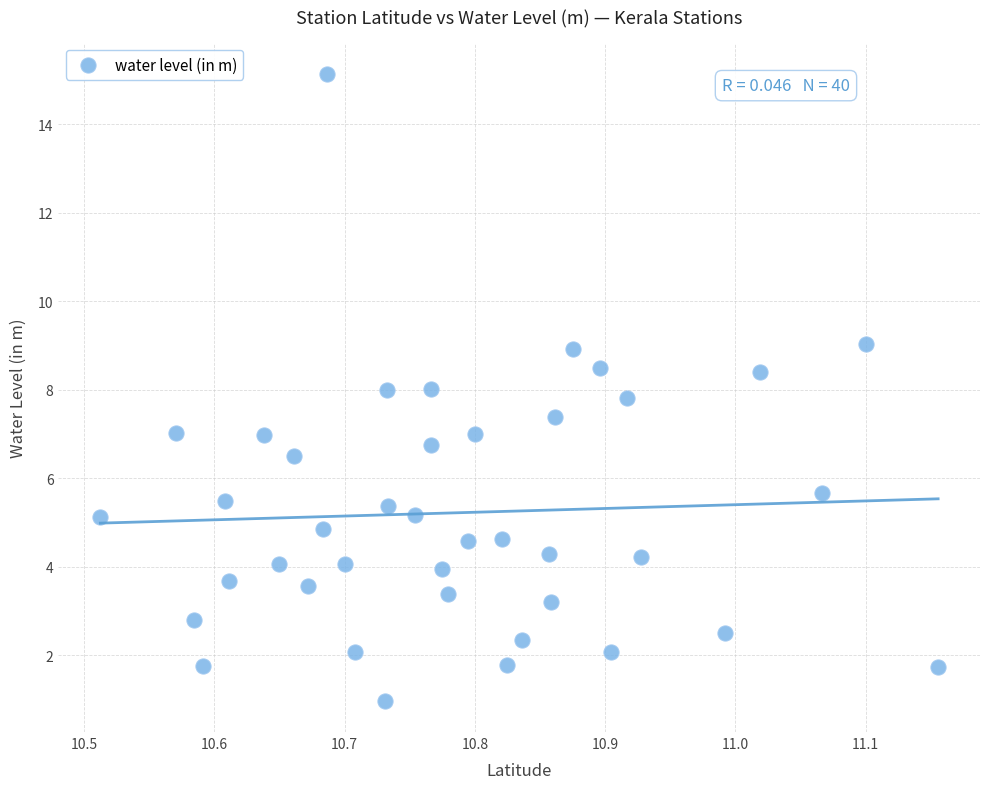

What is the range of X values (max minus min)?

0.6